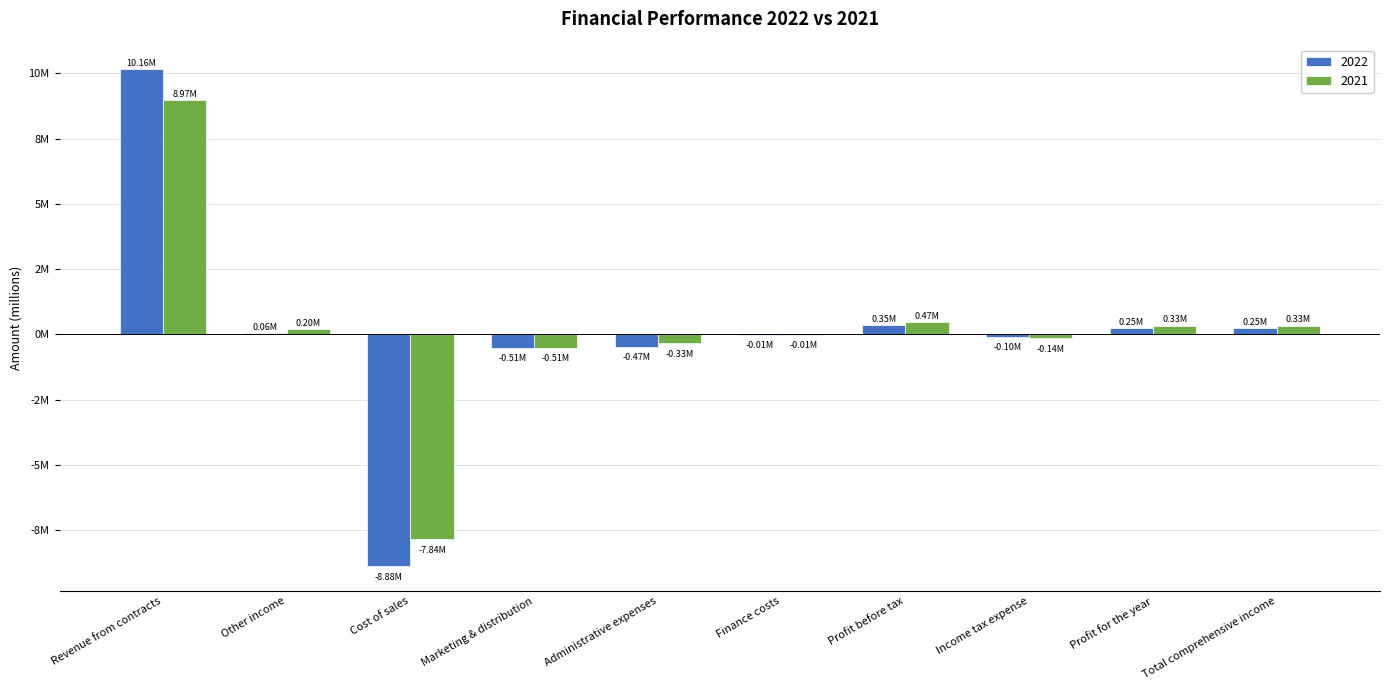

What are all the series names shown in the legend?

2022, 2021